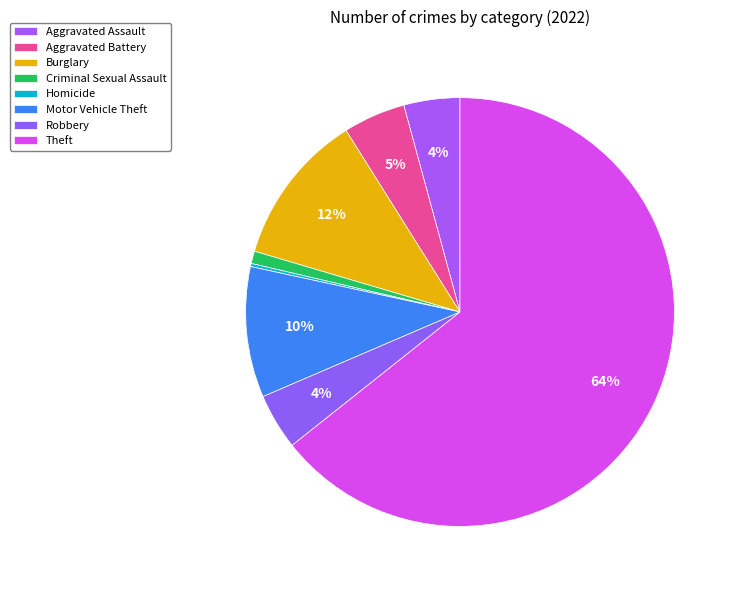

True or false: Criminal Sexual Assault accounts for 1% of the total.

True